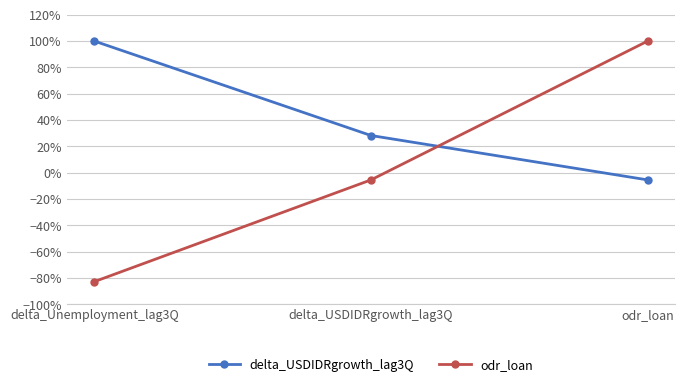

Reading left to right, extract all data points from this chart.

delta_USDIDRgrowth_lag3Q: 1.0	0.3	-0.1
odr_loan: -0.8	-0.1	1.0